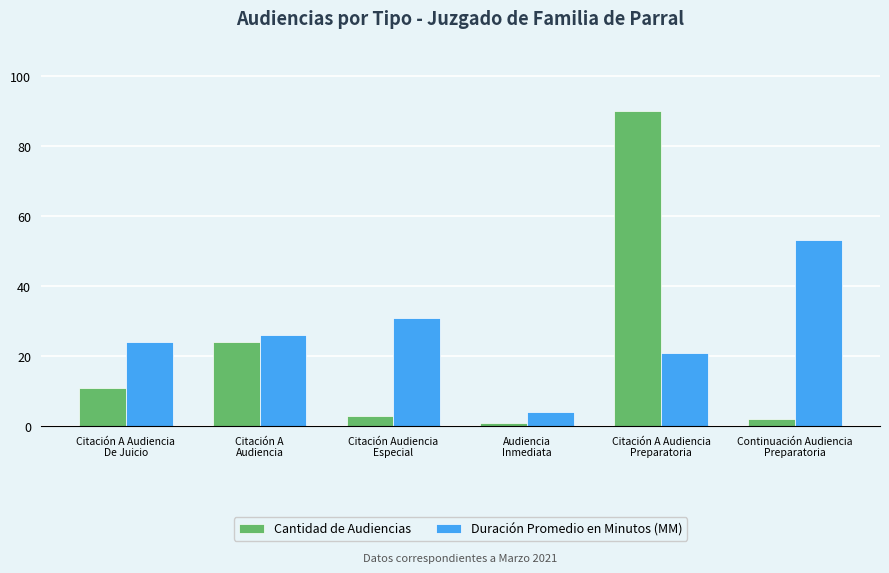

What is the difference between the second highest and minimum values in the Cantidad de Audiencias series?

23